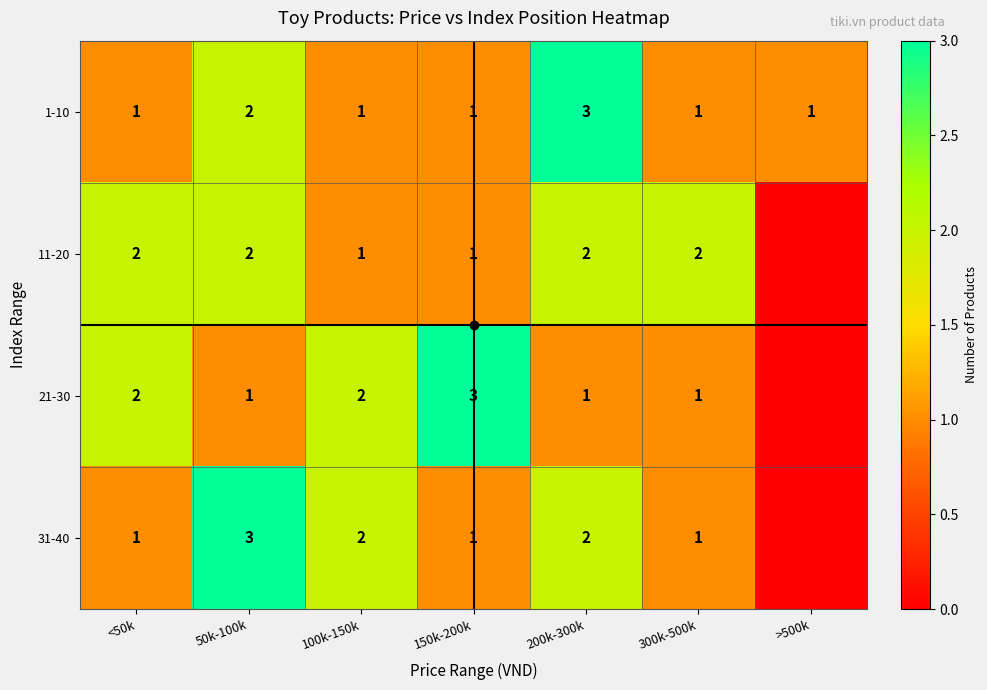

What is the sum of all 1-10 values?

10